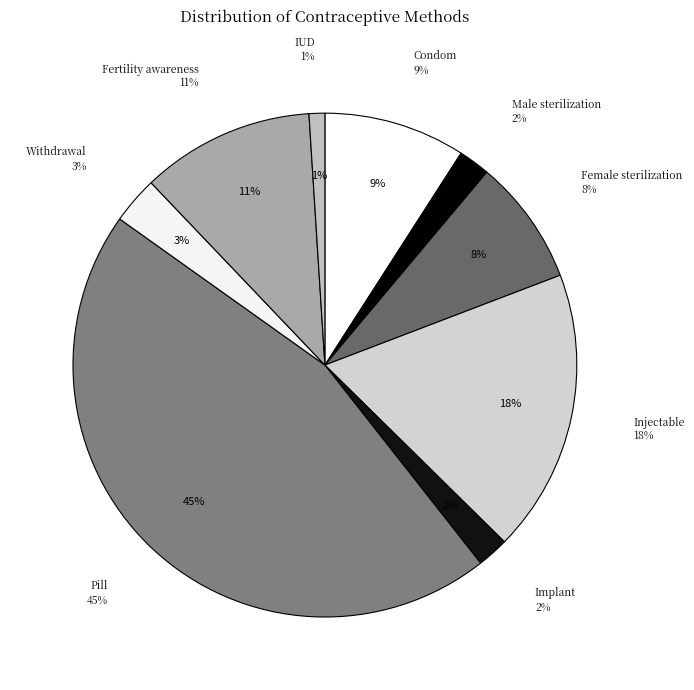

How many slices are in this pie chart?

9